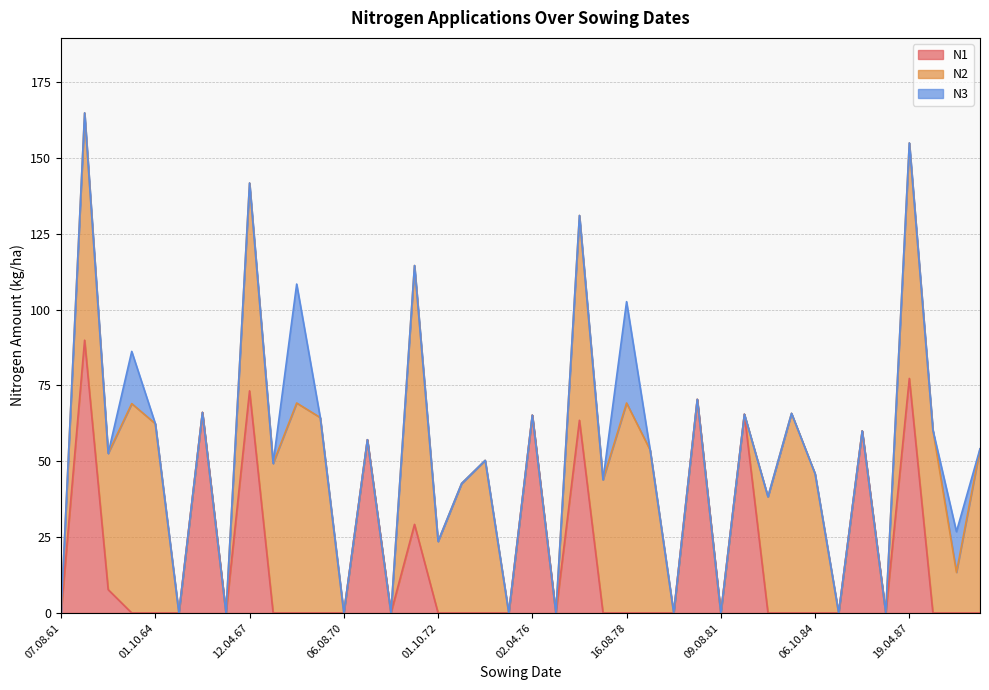

What are all the series names shown in the legend?

N1, N2, N3